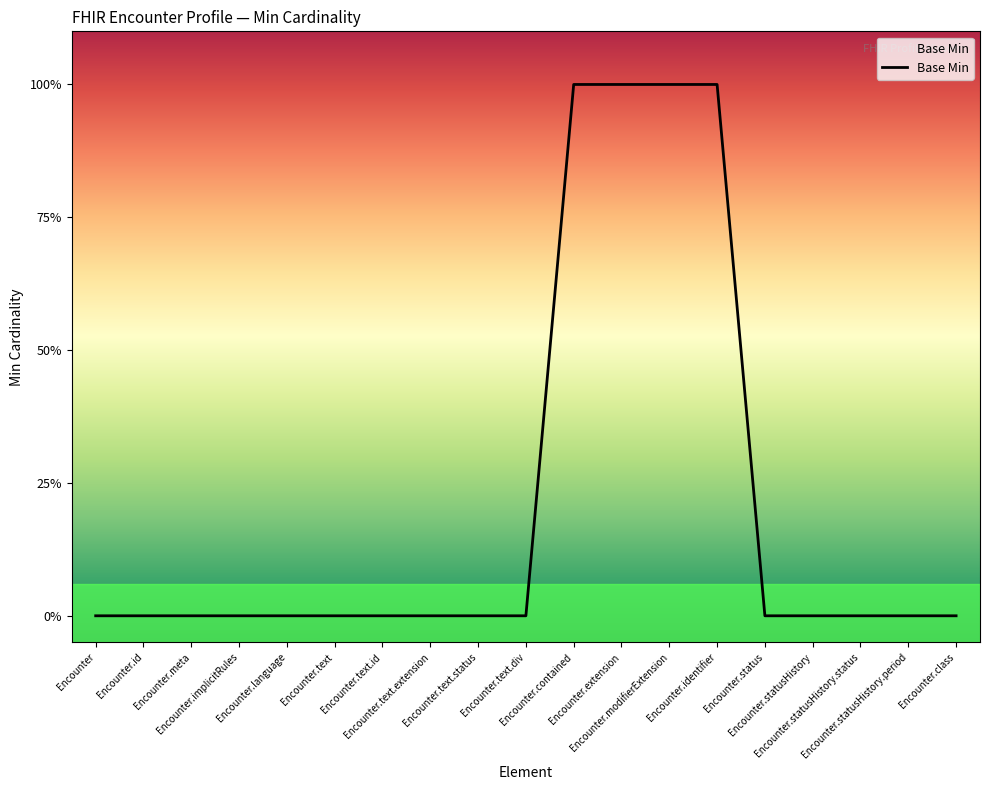

The chart shows a value of 0 at Encounter.text.status. True or false?

True